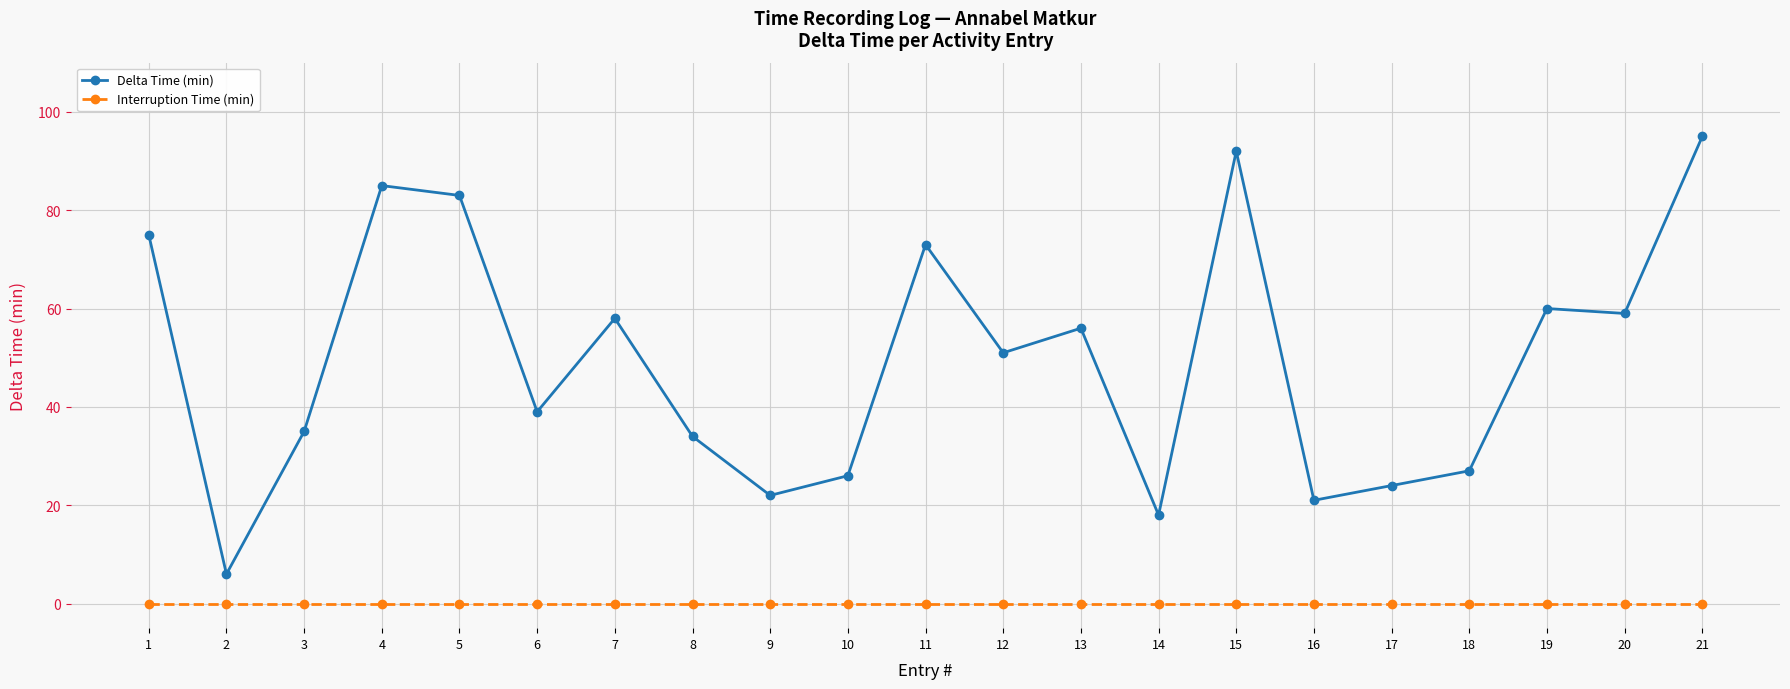

Is the value of Interruption Time (min) at 11 greater than the value of Delta Time (min) at 4?

No